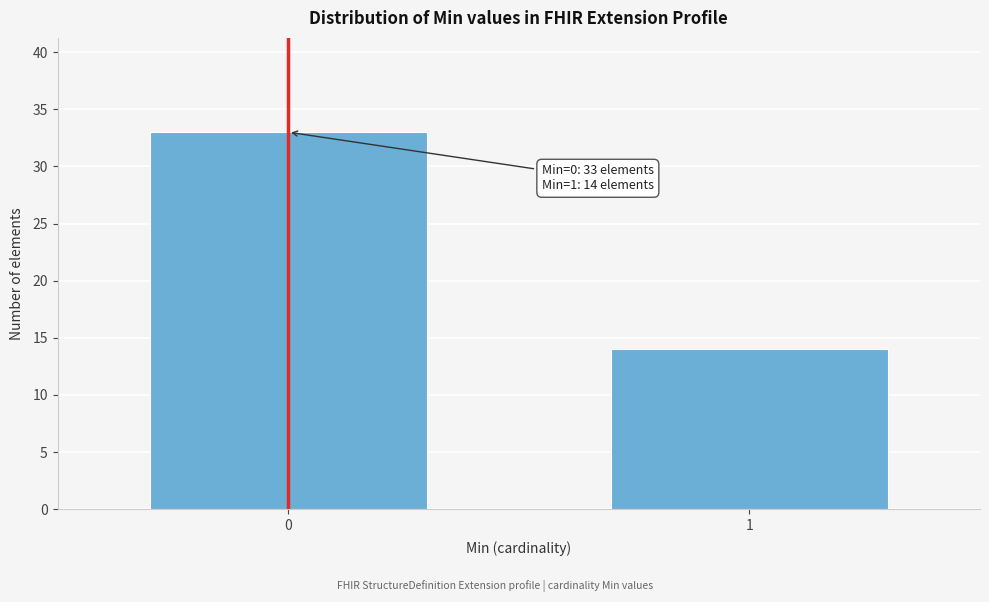

Reading right to left, list all the values displayed in this chart.

1=14	0=33